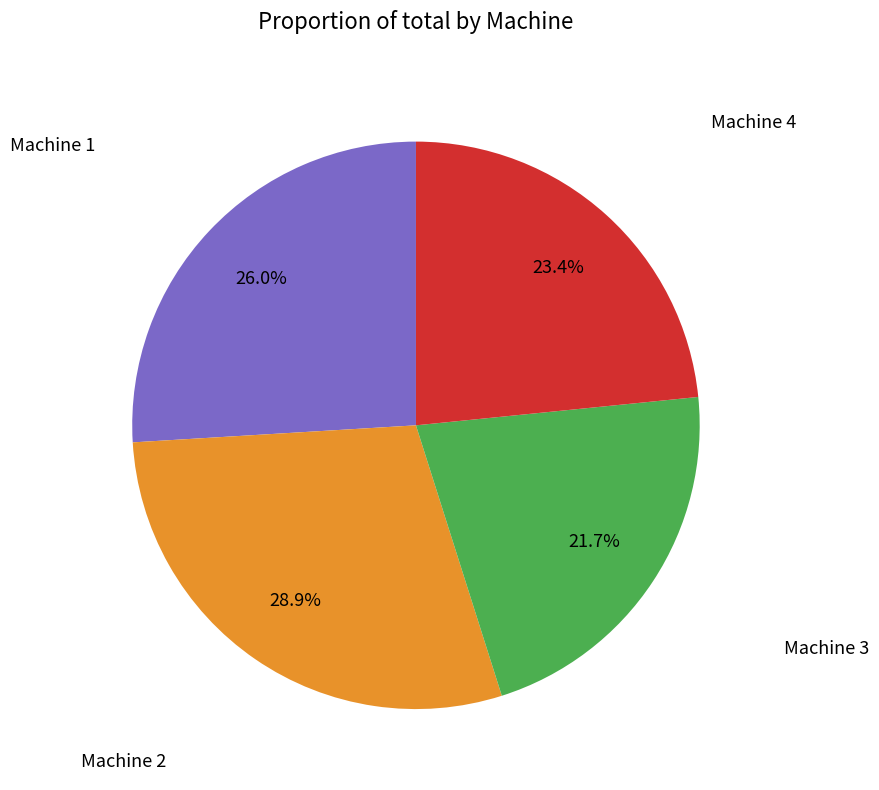

Is there any slice that represents more than half of the pie?

No